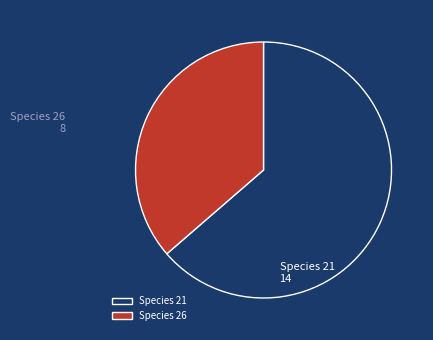

The Species 26 slice represents 51% of the pie. True or false?

False